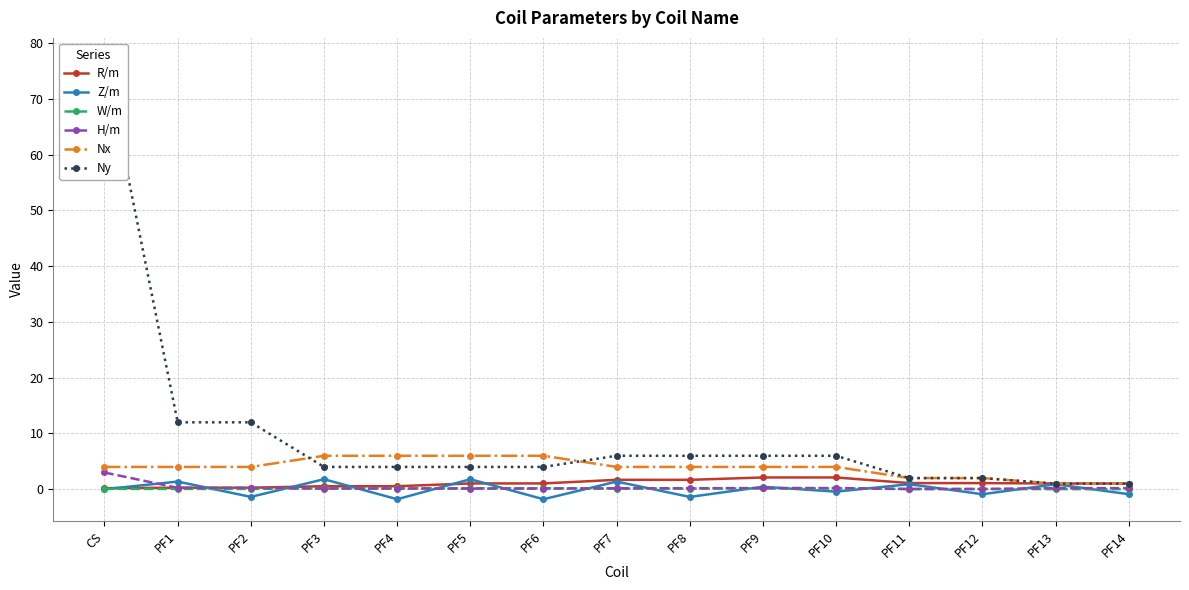

What position from the right is PF10?

5